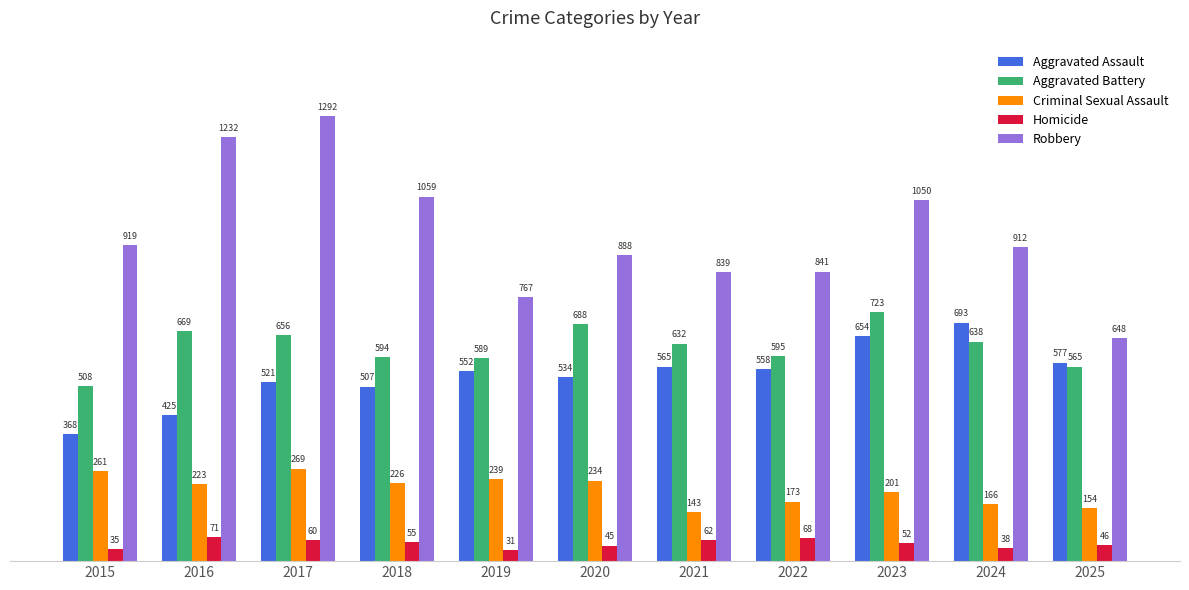

Reading left to right, what are all the values shown in this chart?

Aggravated Assault: 2015=368	2016=425	2017=521	2018=507	2019=552	2020=534	2021=565	2022=558	2023=654	2024=693	2025=577
Aggravated Battery: 2015=508	2016=669	2017=656	2018=594	2019=589	2020=688	2021=632	2022=595	2023=723	2024=638	2025=565
Criminal Sexual Assault: 2015=261	2016=223	2017=269	2018=226	2019=239	2020=234	2021=143	2022=173	2023=201	2024=166	2025=154
Homicide: 2015=35	2016=71	2017=60	2018=55	2019=31	2020=45	2021=62	2022=68	2023=52	2024=38	2025=46
Robbery: 2015=919	2016=1232	2017=1292	2018=1059	2019=767	2020=888	2021=839	2022=841	2023=1050	2024=912	2025=648